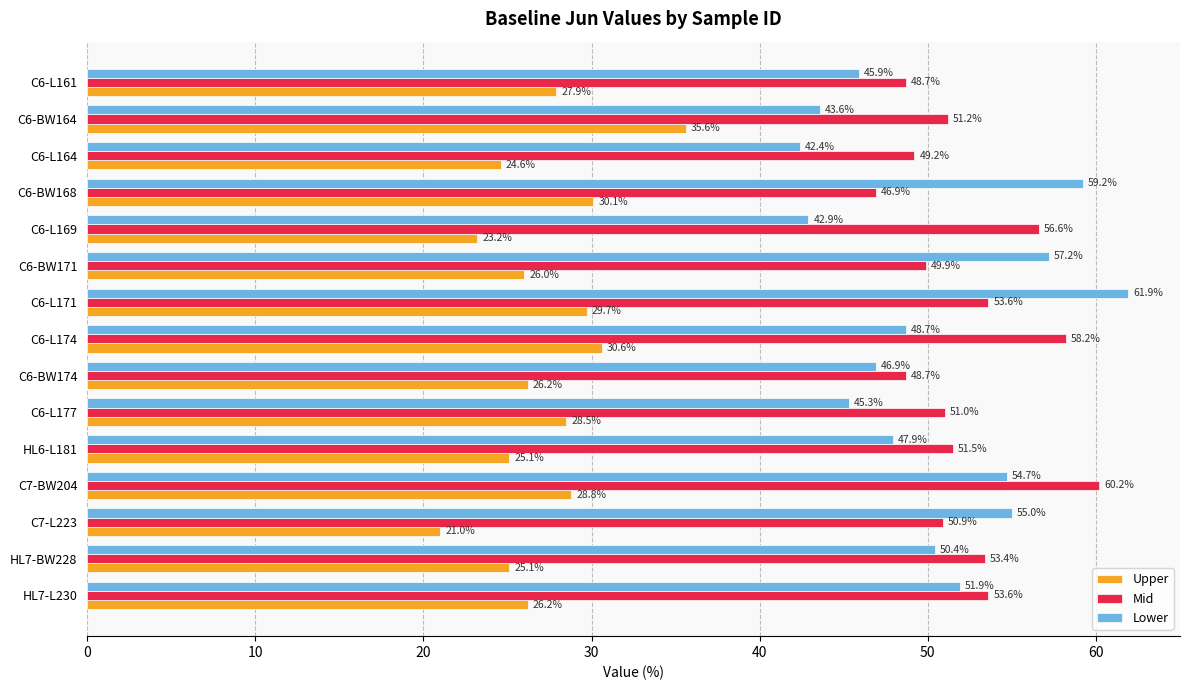

Rank the series by their maximum value, from highest to lowest.

Lower, Mid, Upper